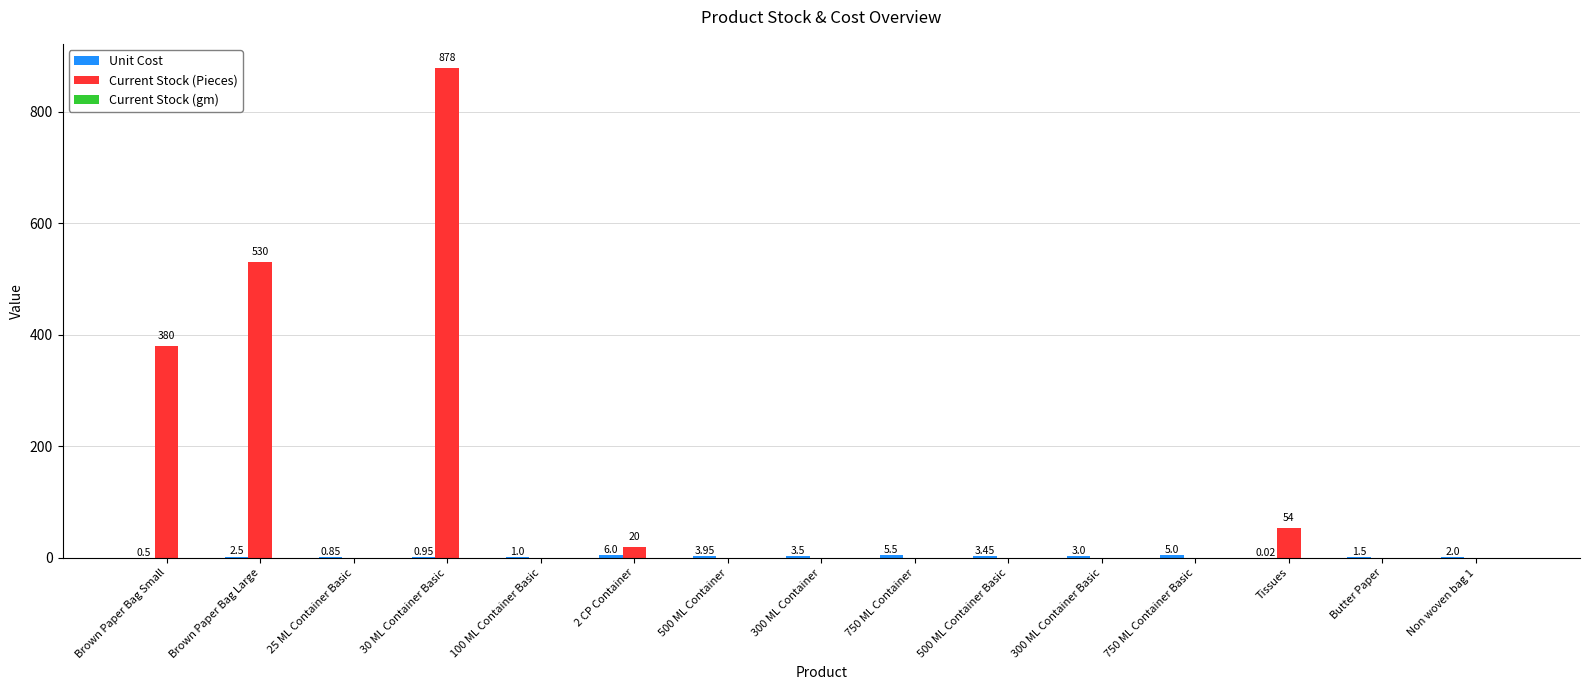

Which series has the largest total across all categories?

Current Stock (Pieces)